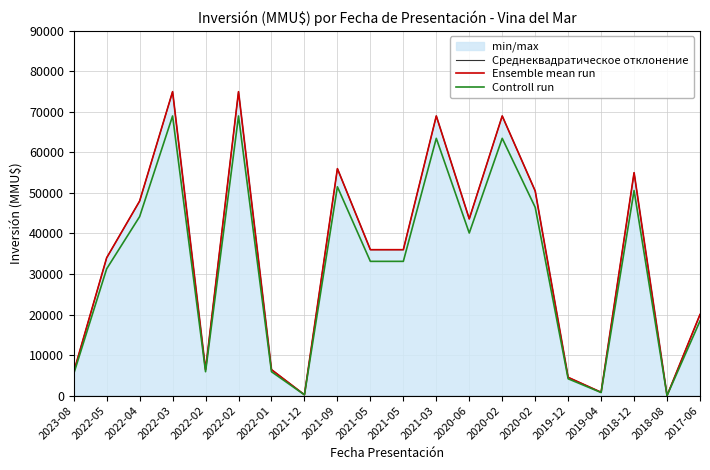

At which category does the chart reach its minimum across all series?

2018-08